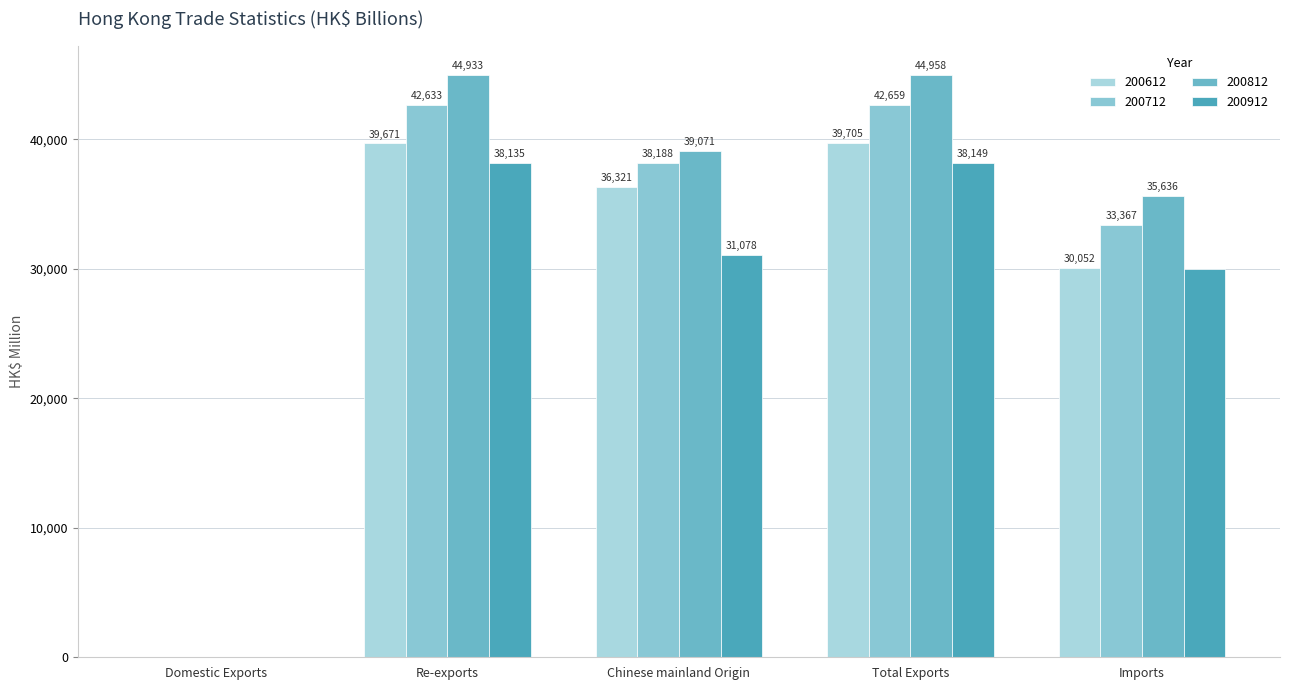

Between Total Exports and Re-exports, which is larger?

Total Exports